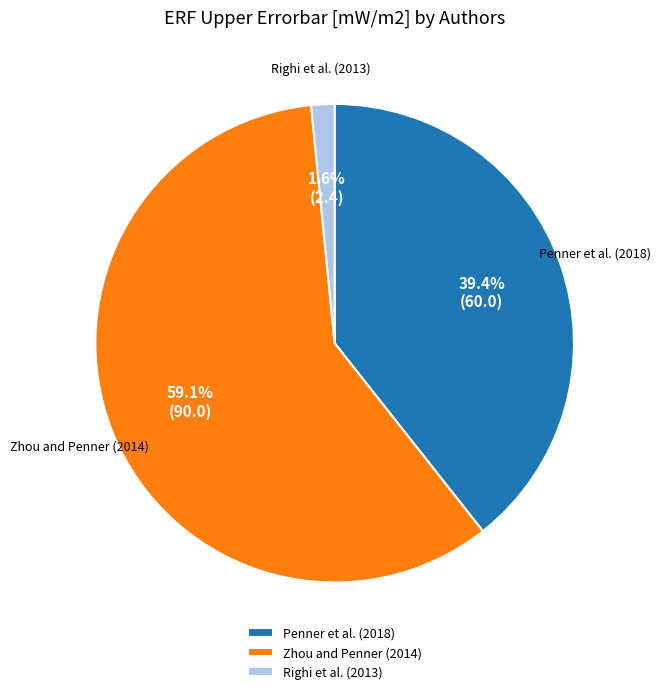

Does Righi et al. (2013) account for over 50% of the chart?

No